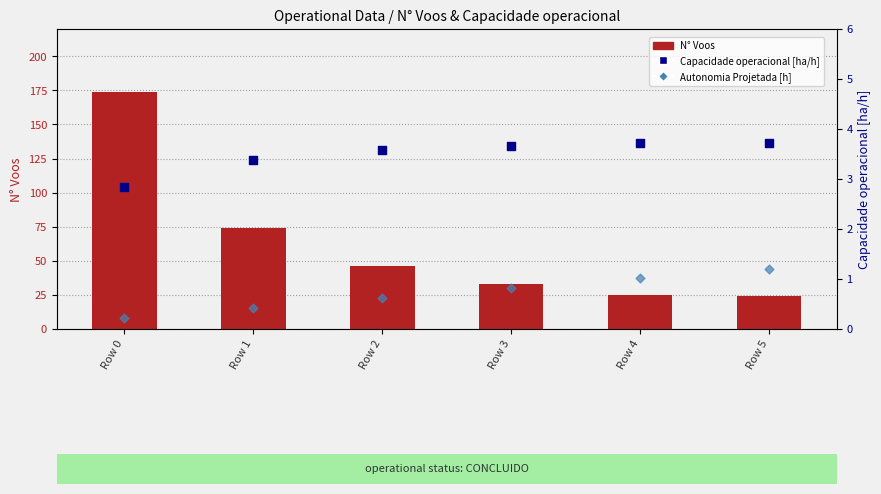

Is the value of Capacidade operacional [ha/h] at Row 3 greater than the value of N° Voos at Row 5?

No